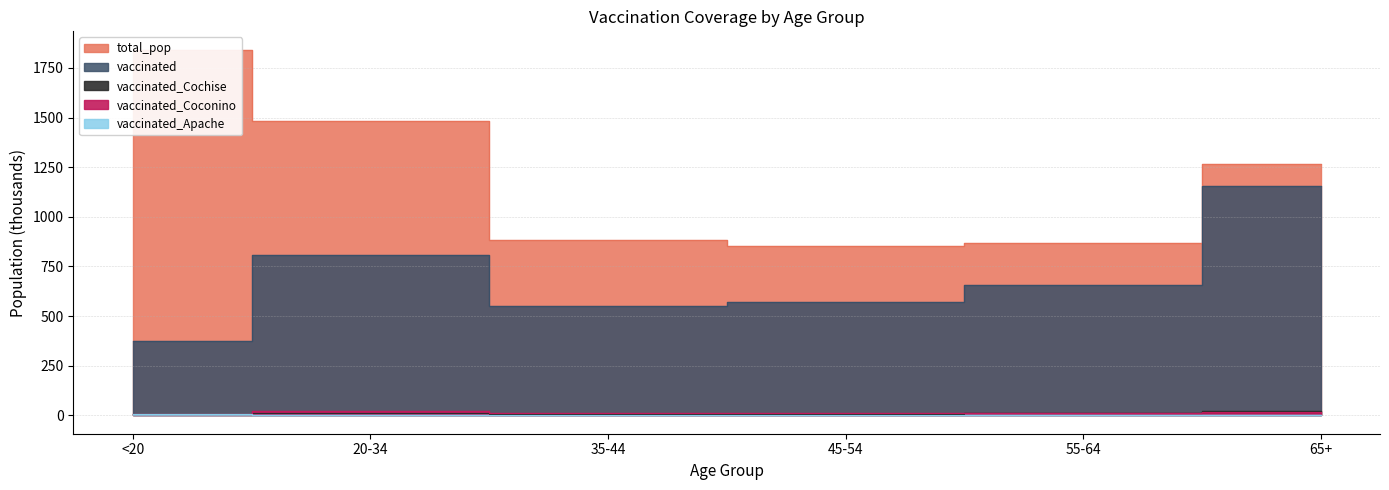

What is the approximate value of total_pop at 35-44?

881.5